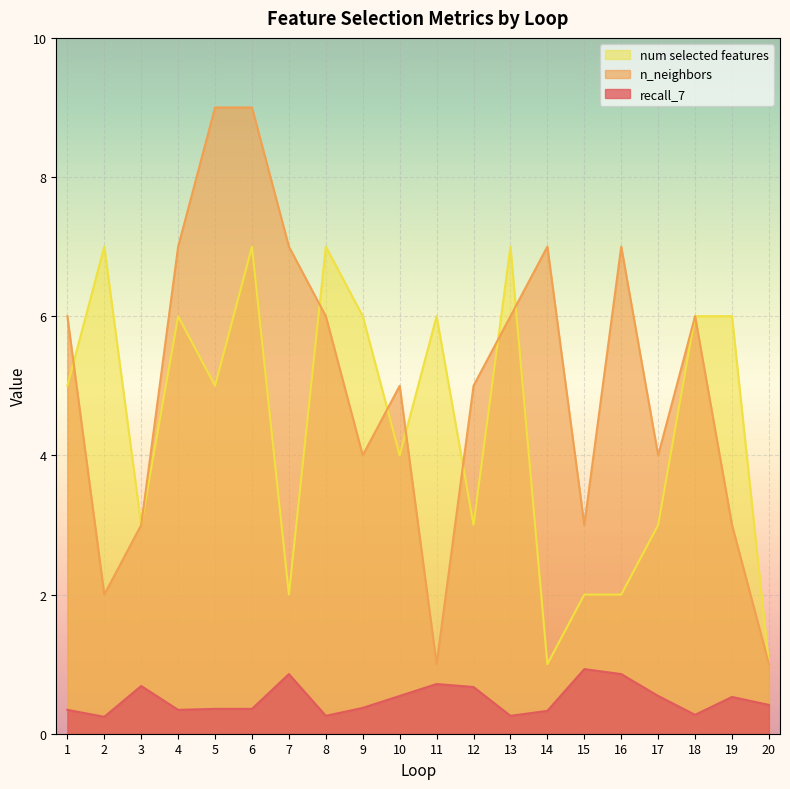

The recall_7 series shows 0.4 at 7. True or false?

False